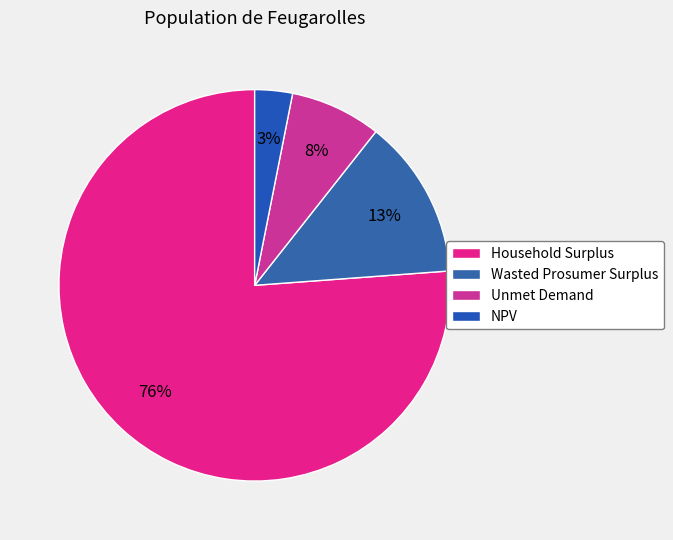

Approximately how many times larger is the value at Unmet Demand compared to Household Surplus?

0.1